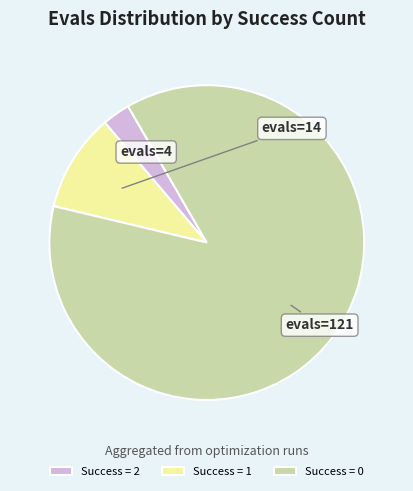

What is the smallest slice in the pie chart?

Success = 2